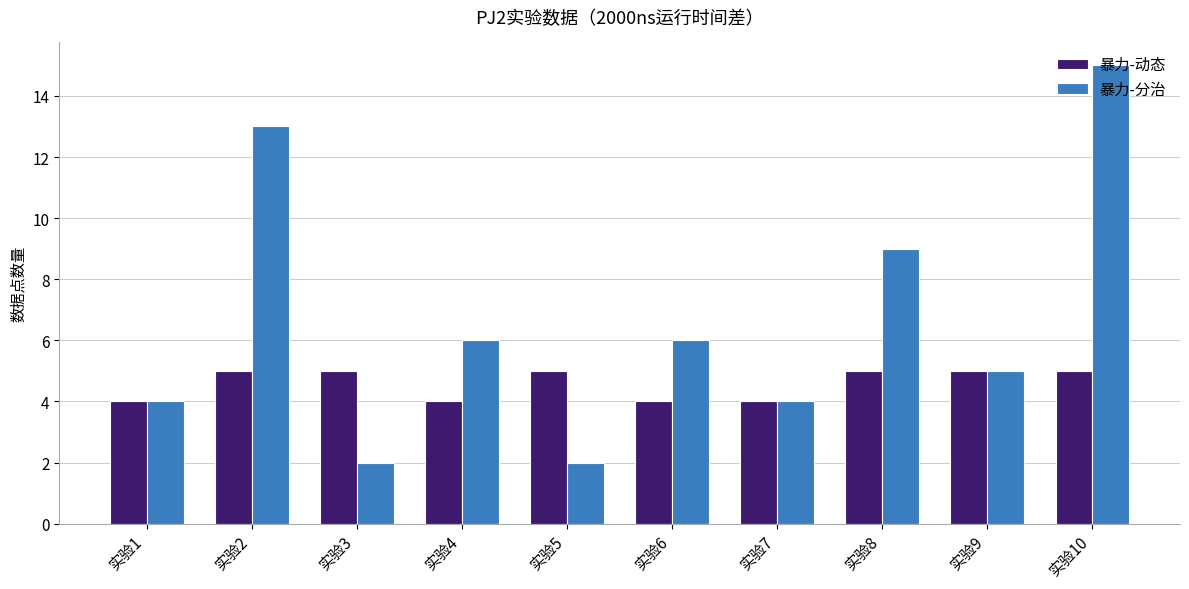

Rank the series by their maximum value, from lowest to highest.

暴力-动态, 暴力-分治